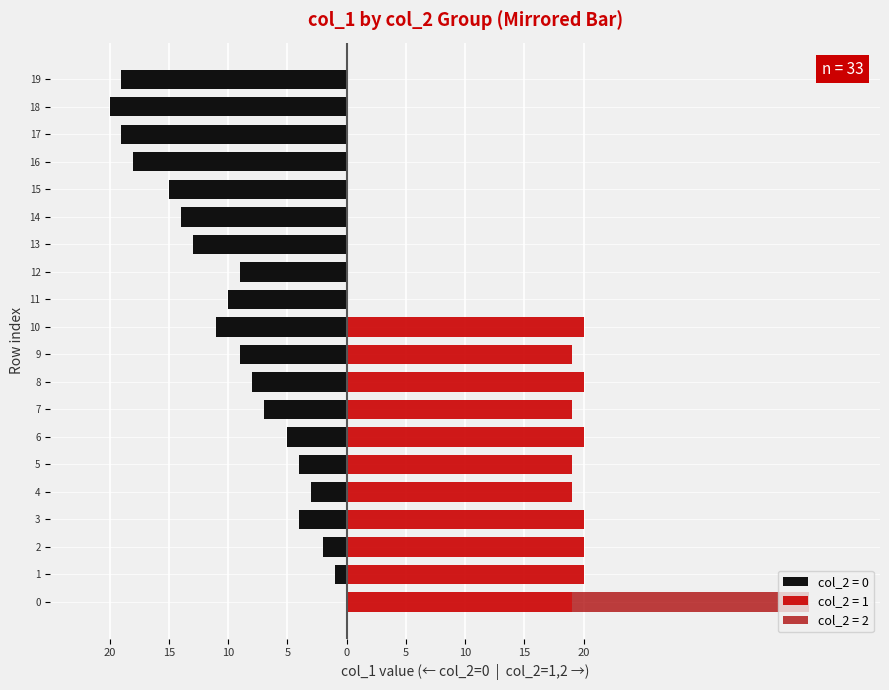

How many positive values does the col_2_values series have?

2